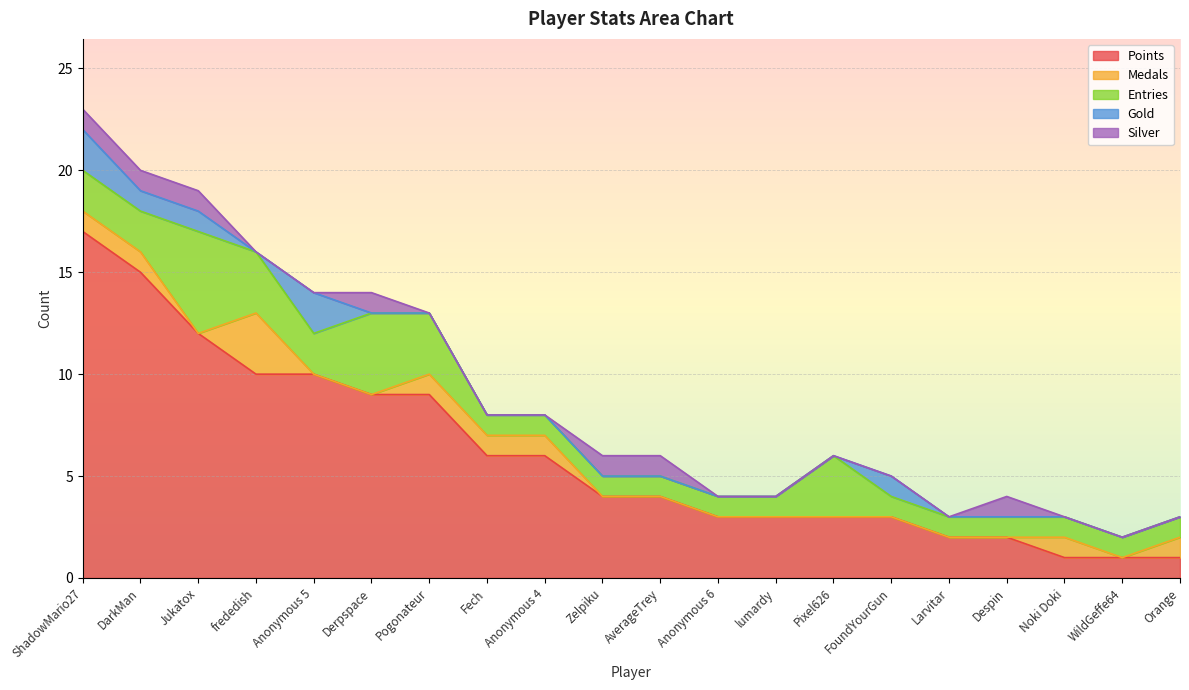

How many categories are shown in the chart?

20